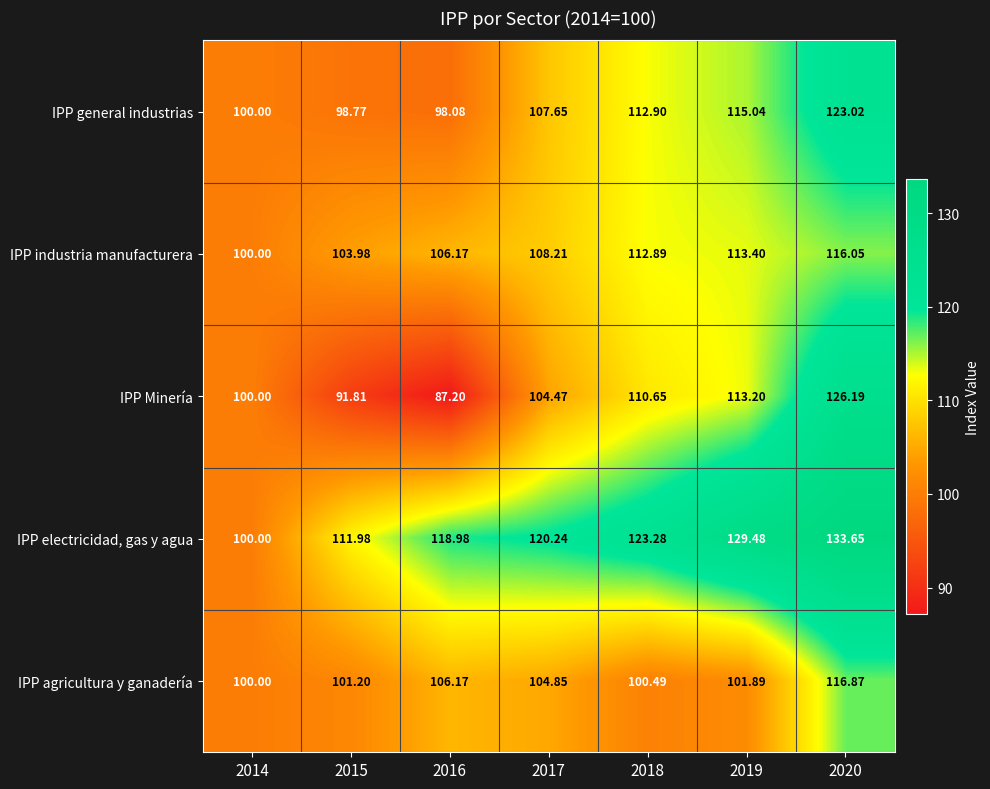

Between 2014 and 2015, which series saw the biggest shift?

IPP electricidad, gas y agua